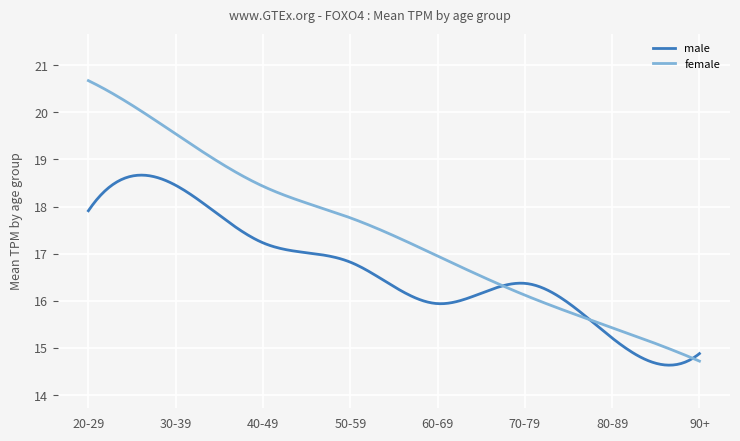

Which series has the largest range (max minus min)?

female